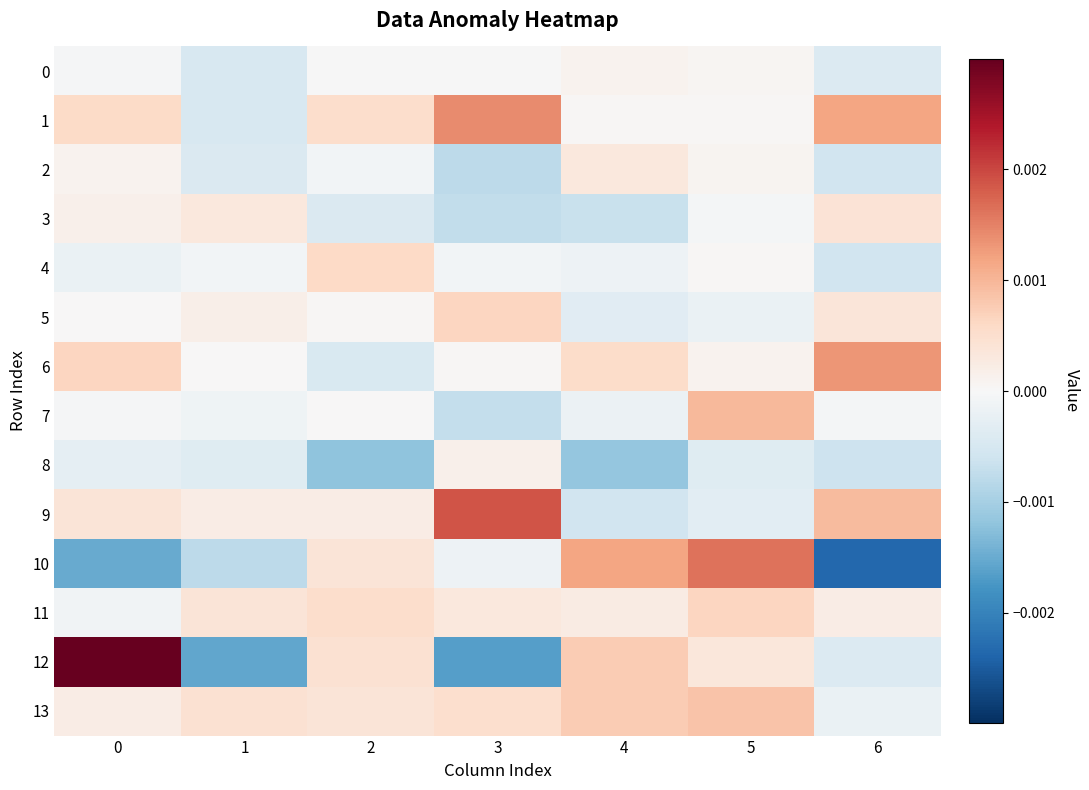

At 1, list the series in order from largest to smallest.

13, 11, 3, 9, 5, 6, 4, 7, 8, 2, 1, 0, 10, 12